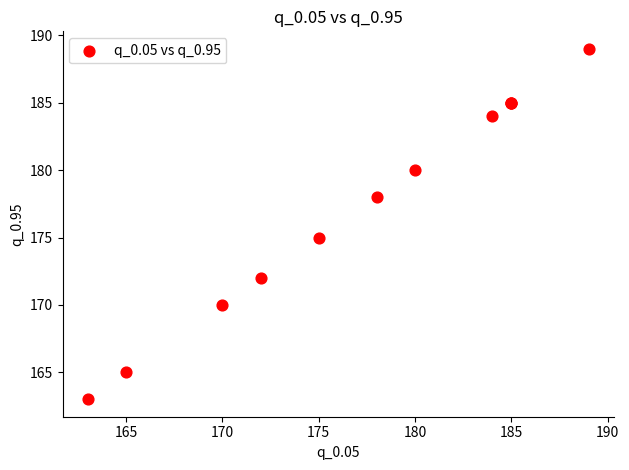

What Y value in the scatter plot is closest to 176?

175